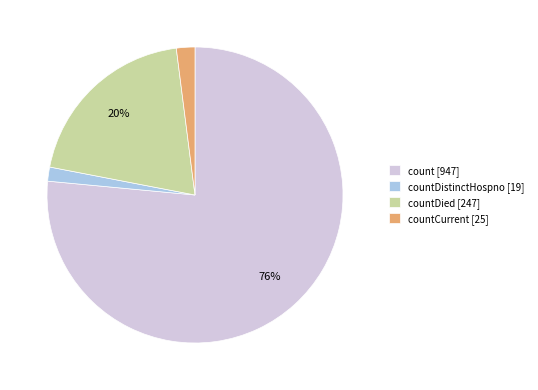

True or false: countDied [247] accounts for 20% of the total.

True